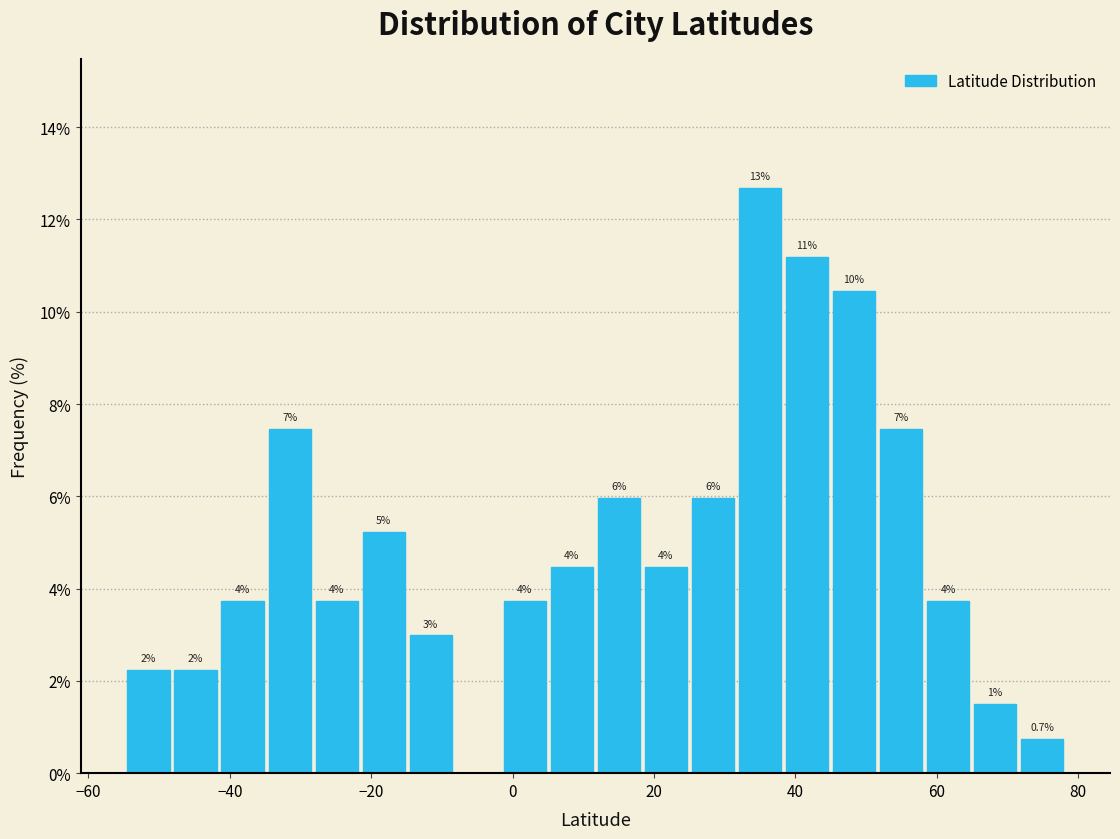

Read against the x-axis, roughly where is the centre of the tallest bar?

34